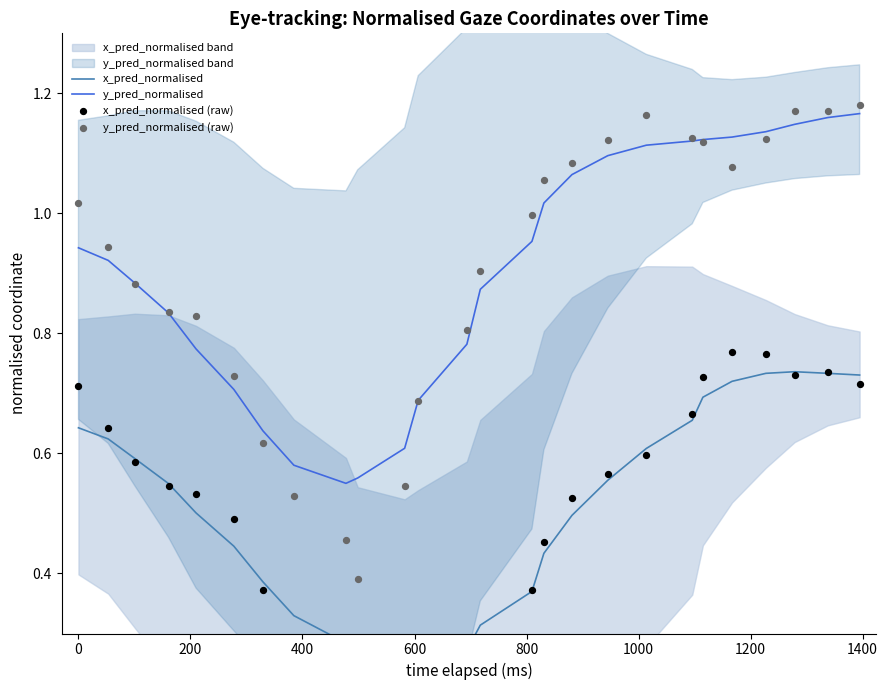

Which series has the largest total across all categories?

y_pred_normalised